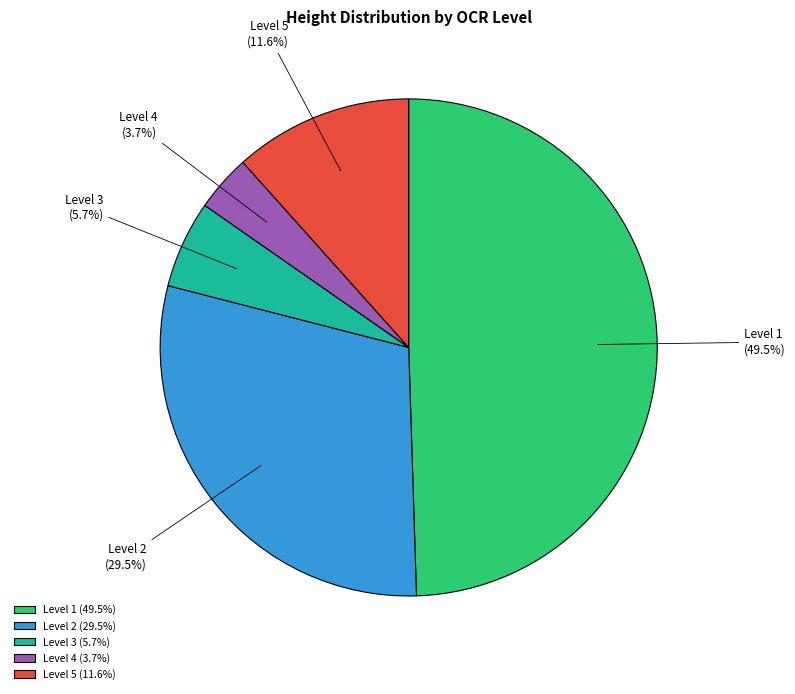

Does Level 1 account for over 50% of the chart?

No